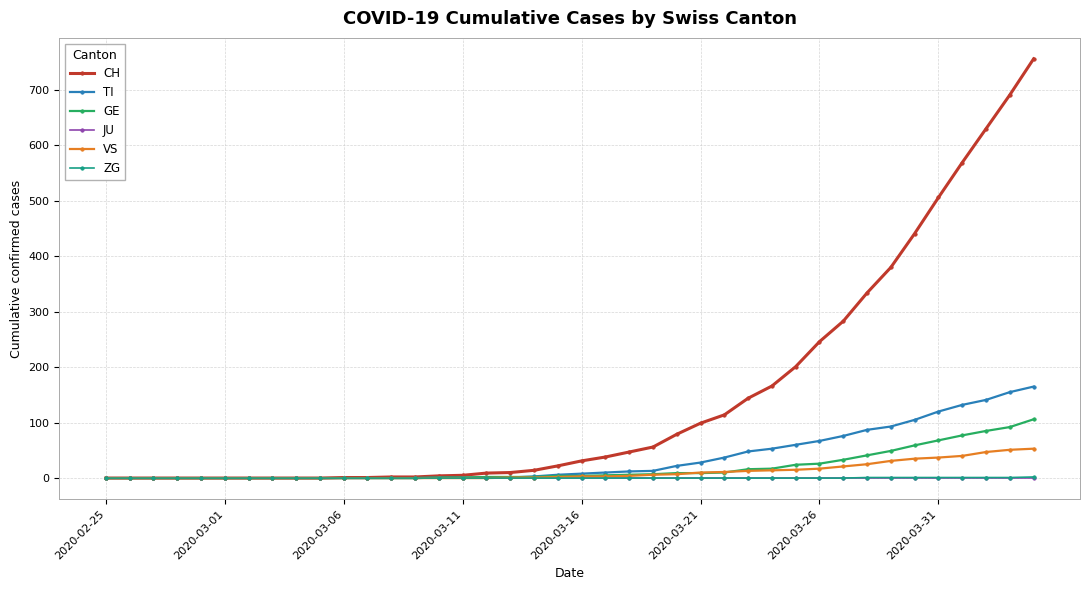

What is the highest value of the CH series?

756